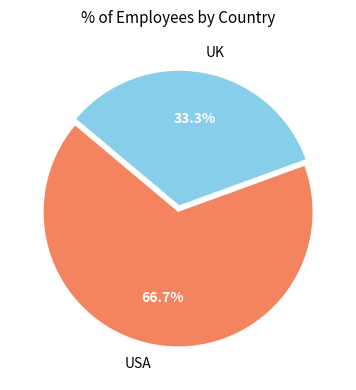

To the nearest percent, what portion does UK represent?

33%